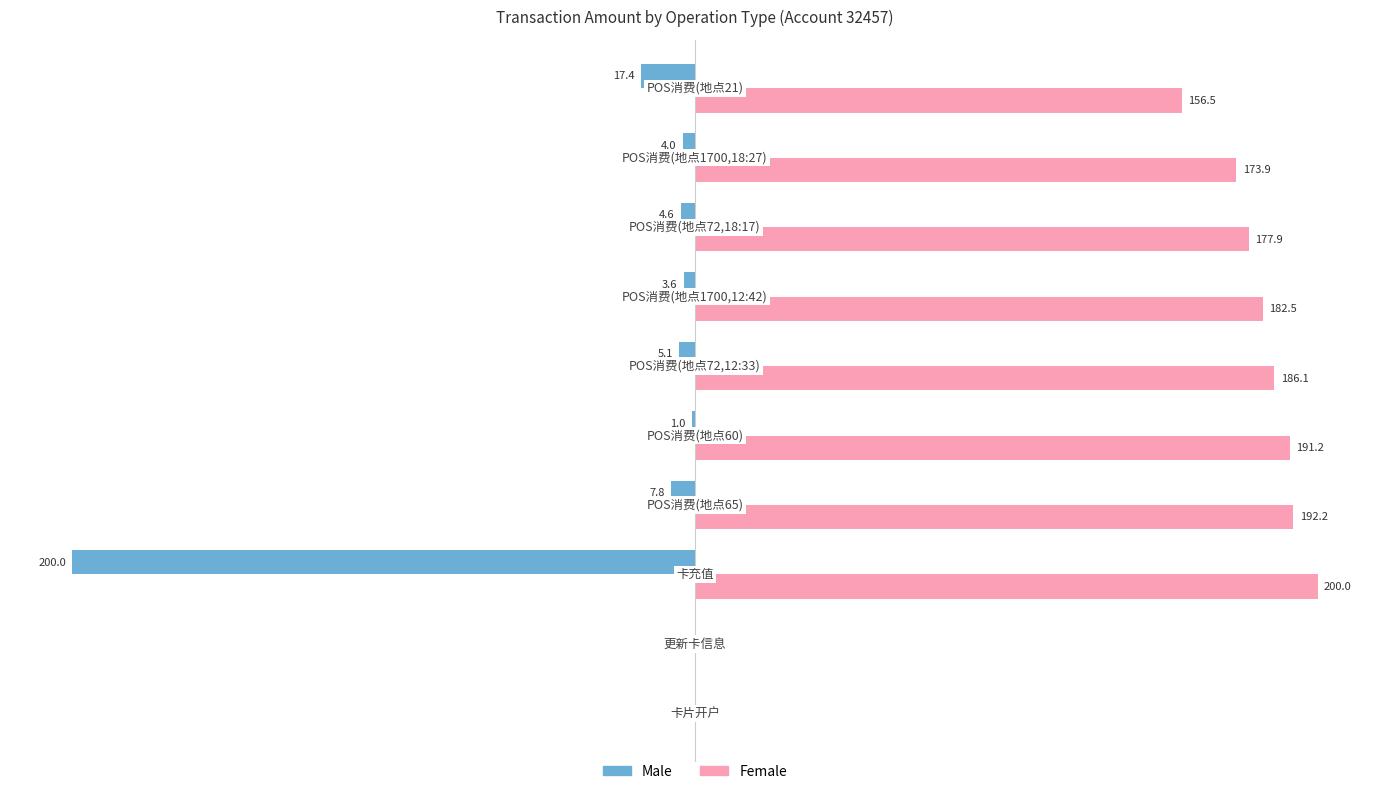

Which series has the largest total across all categories?

Female